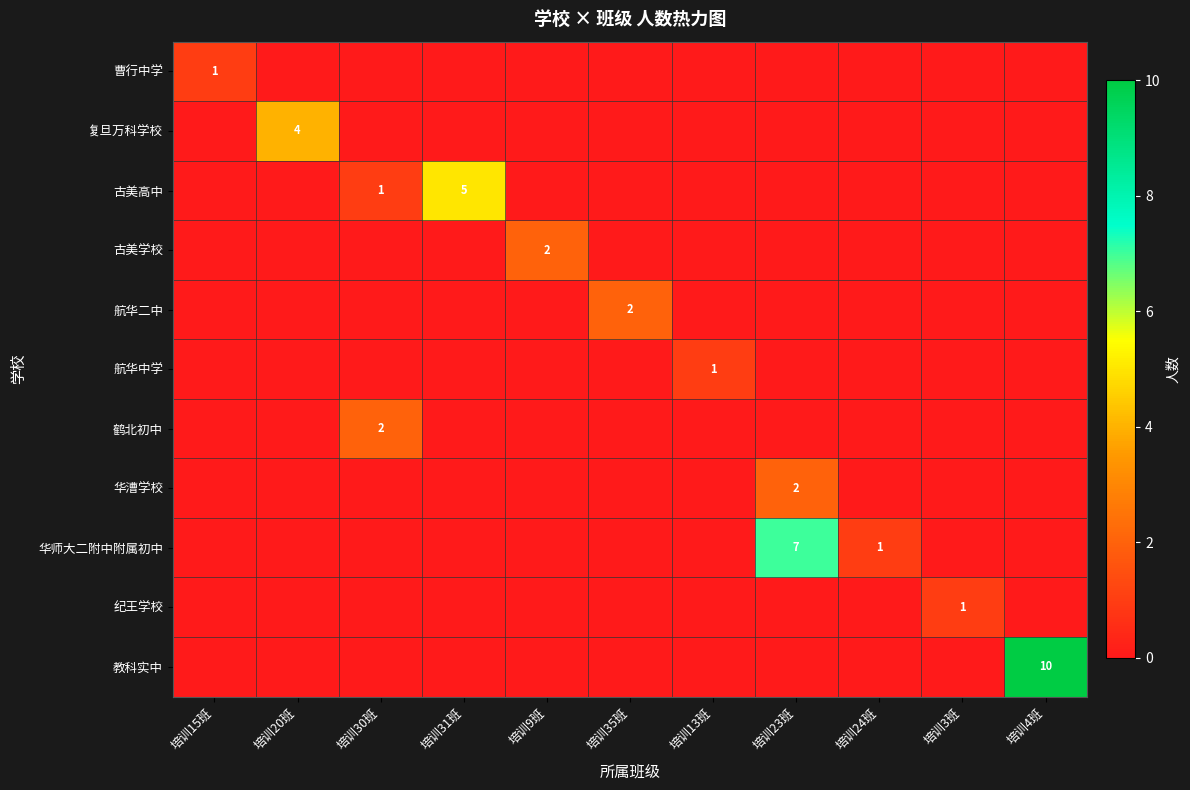

How many categories are shown in the chart?

11